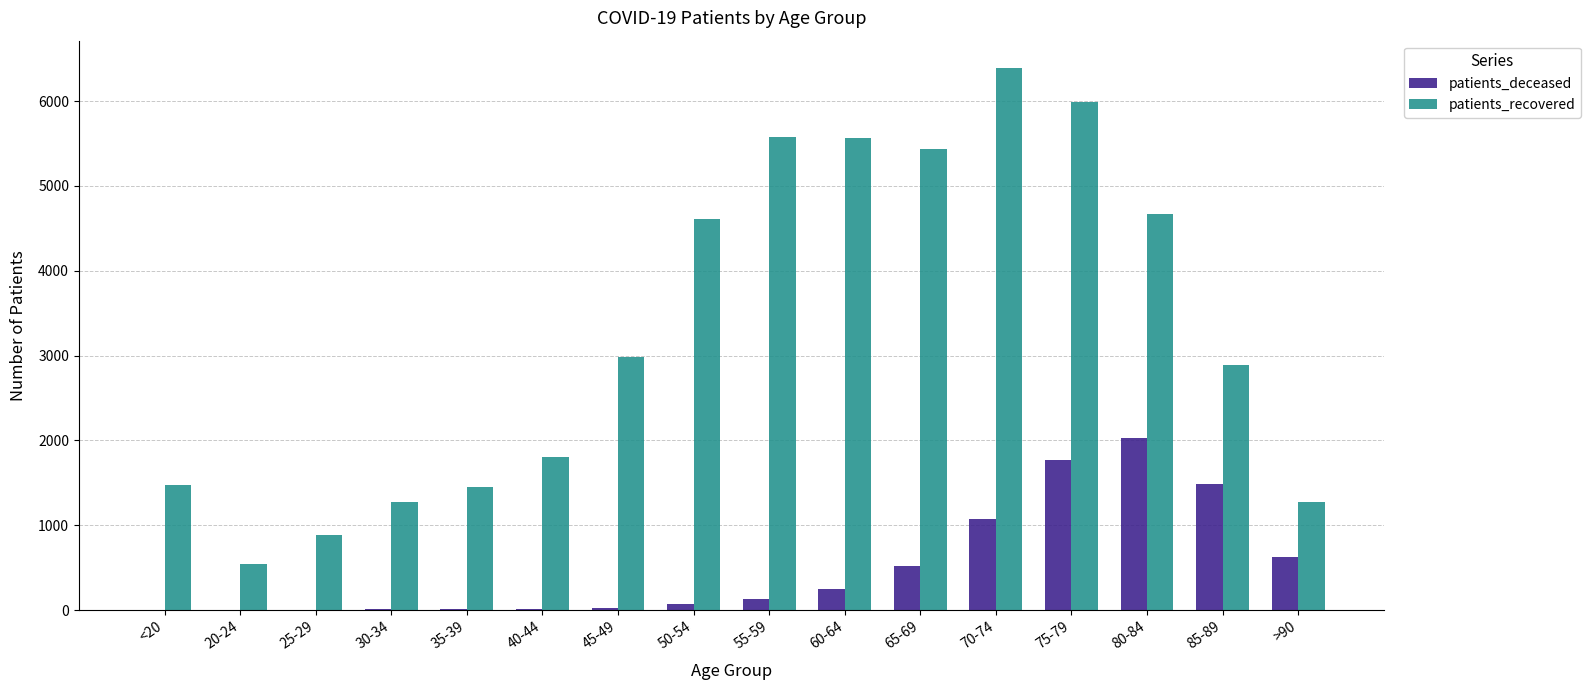

The value of patients_recovered at 45-49 is 1760. True or false?

False